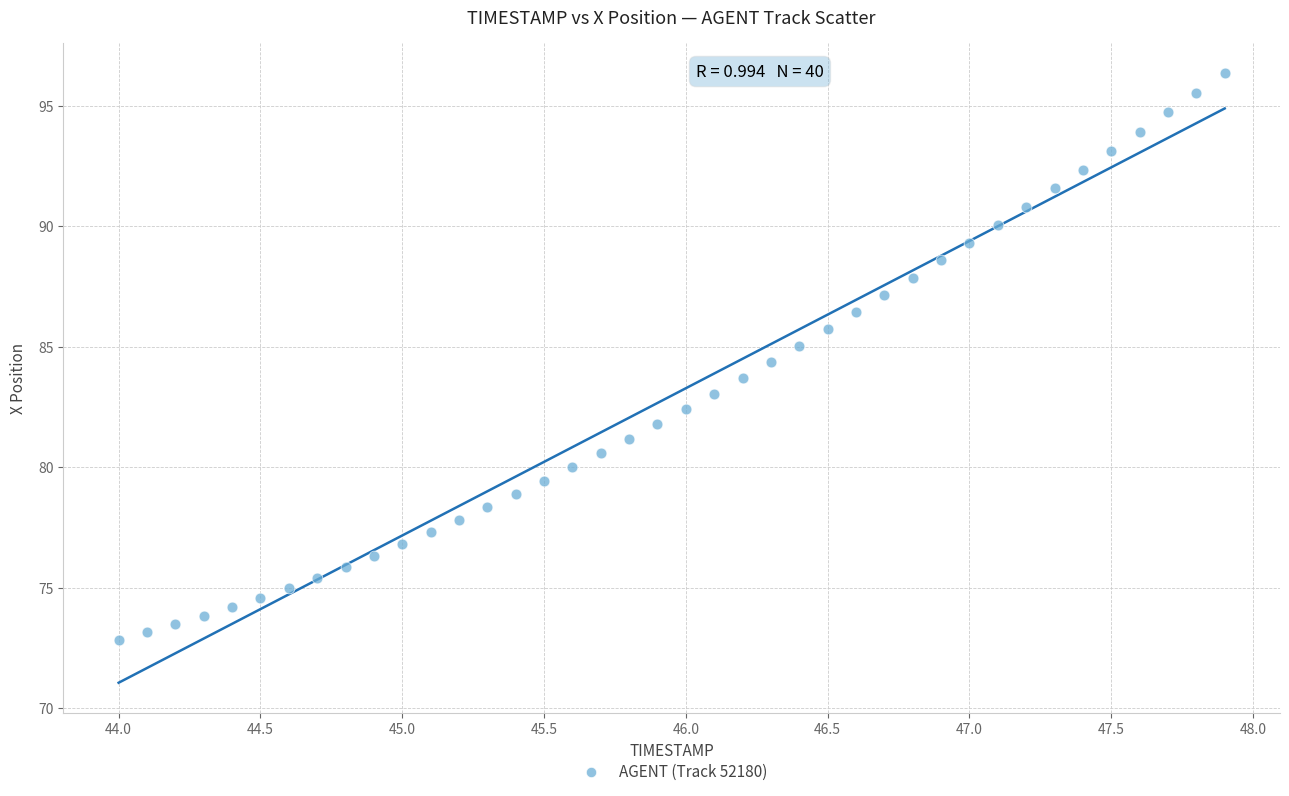

What is the range of X values (max minus min)?

3.9